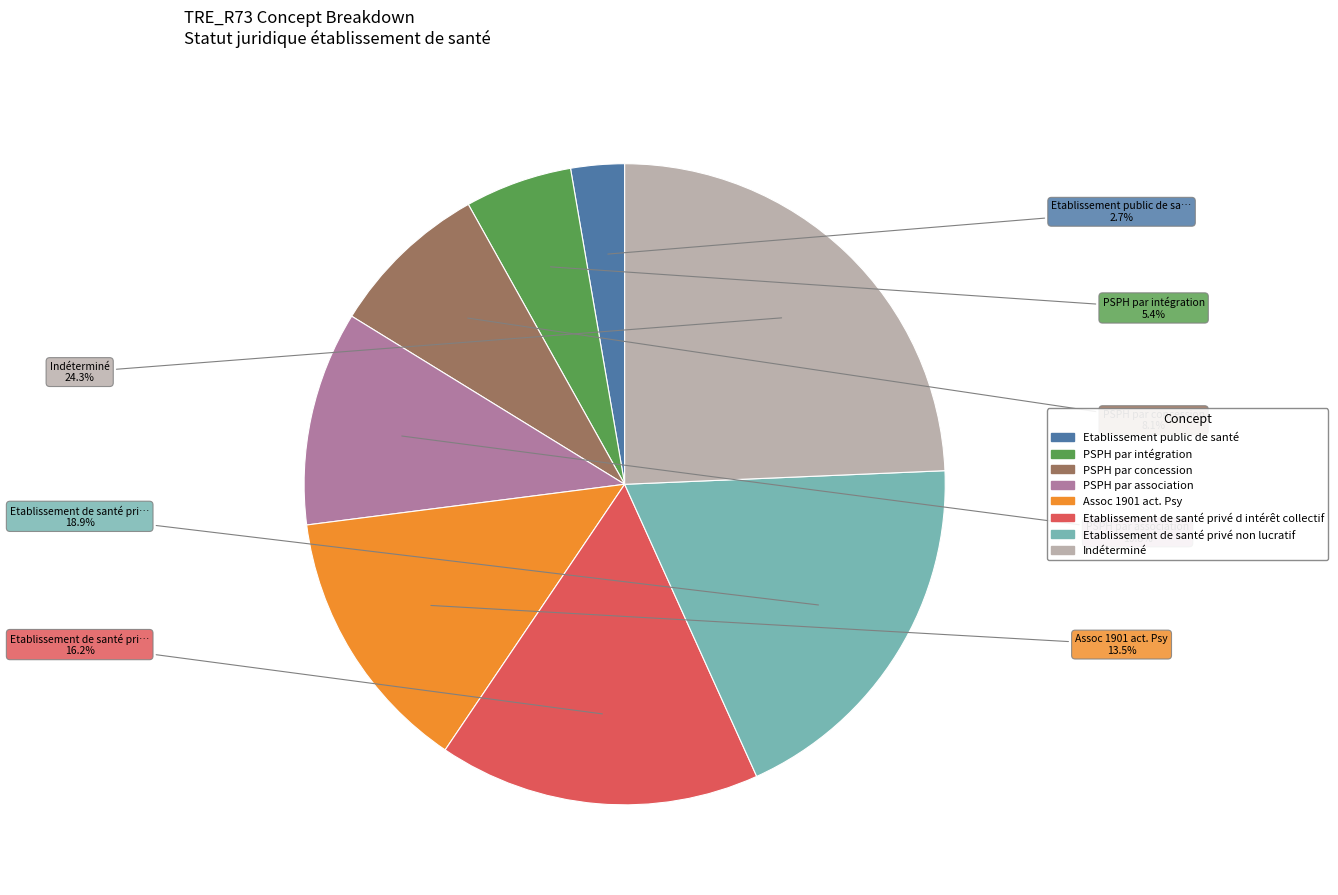

To the nearest percent, what is the average slice percentage?

12%